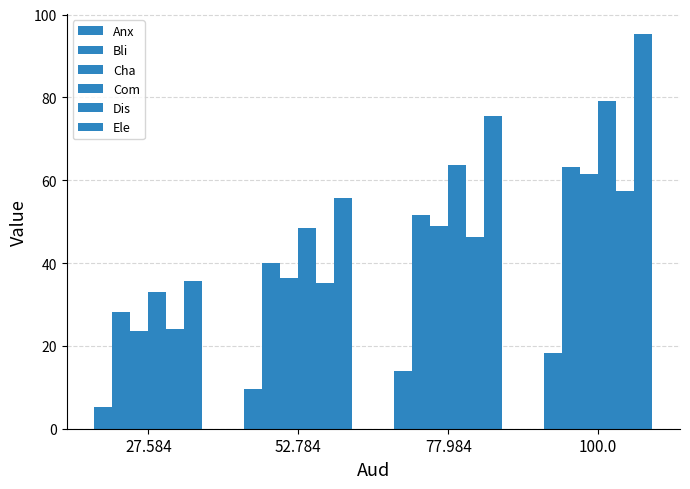

Are the bars horizontal?

No